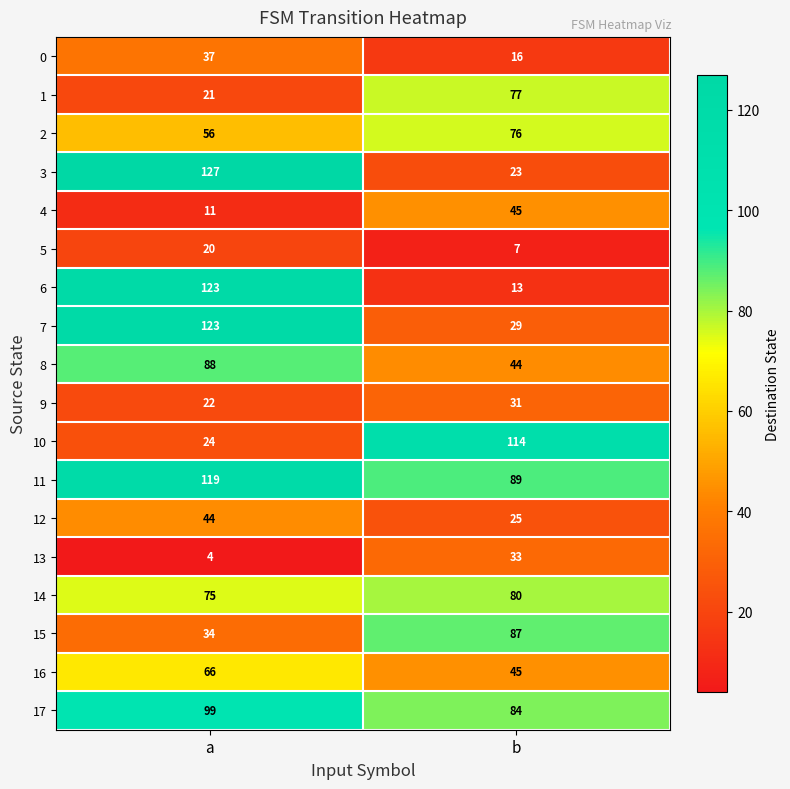

Is it true that 1 equals 21 at a?

True